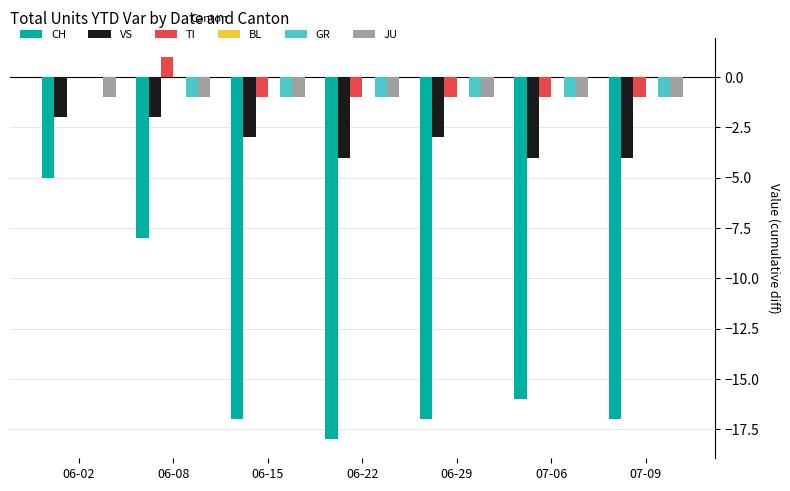

At which category is the sum across all series the highest?

06-02